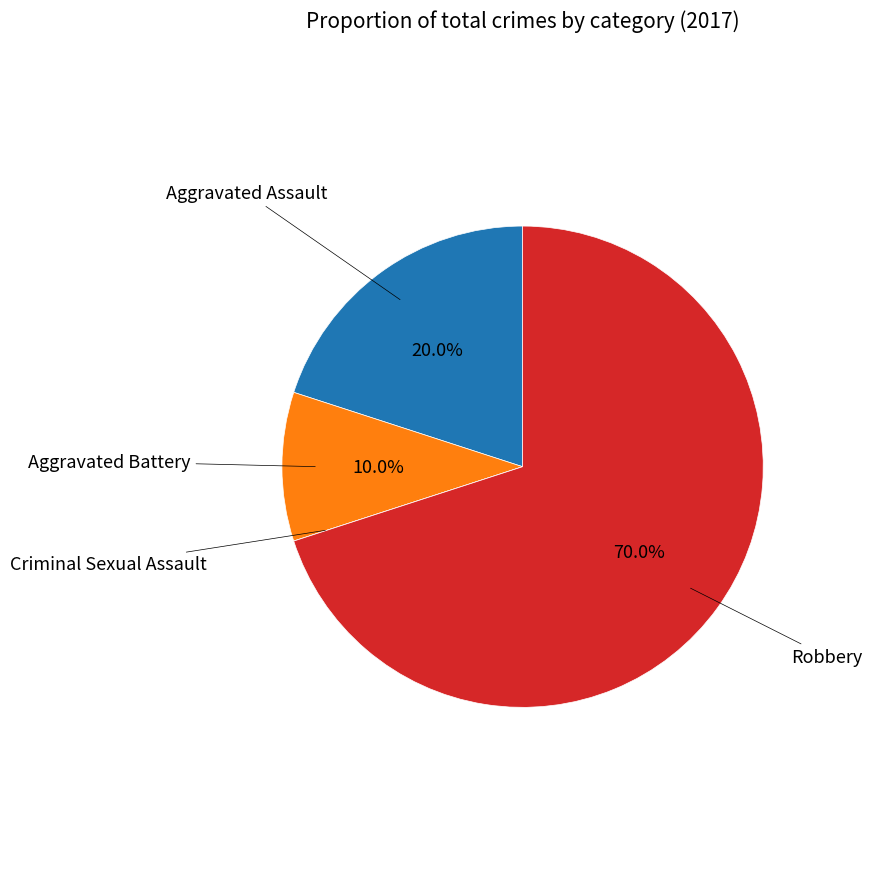

Does any single category account for the majority?

Yes